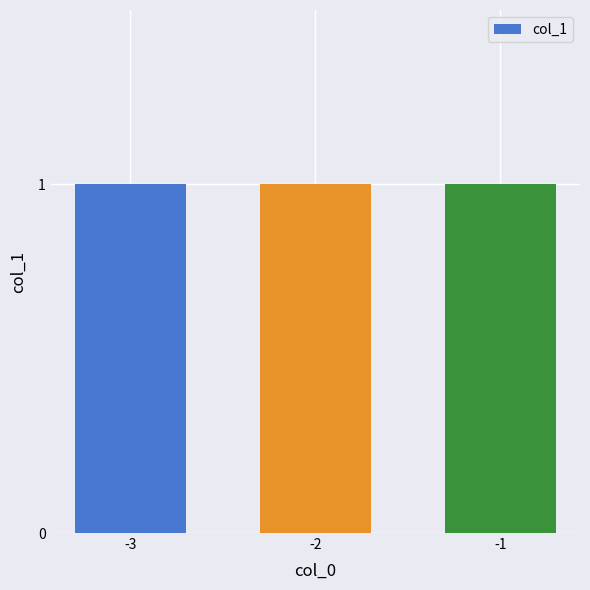

At which category does the chart reach its minimum across all series?

-3